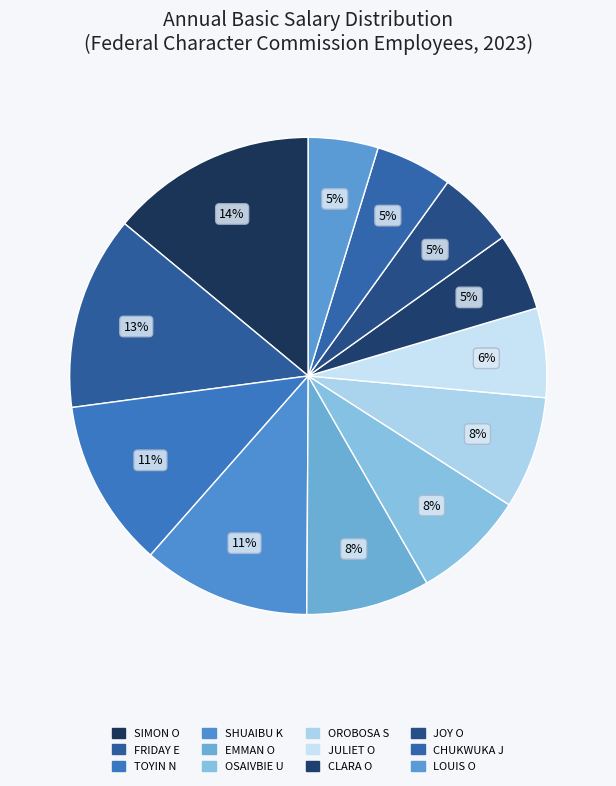

Is there any slice that represents more than half of the pie?

No